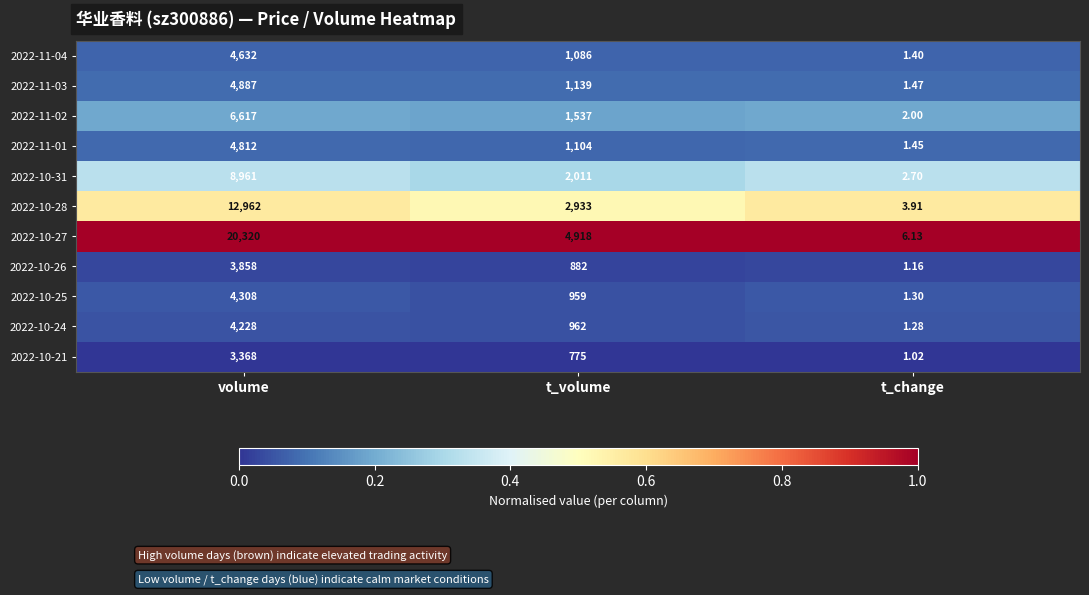

Where is 2022-10-27 nearest to the value 10163?

t_volume